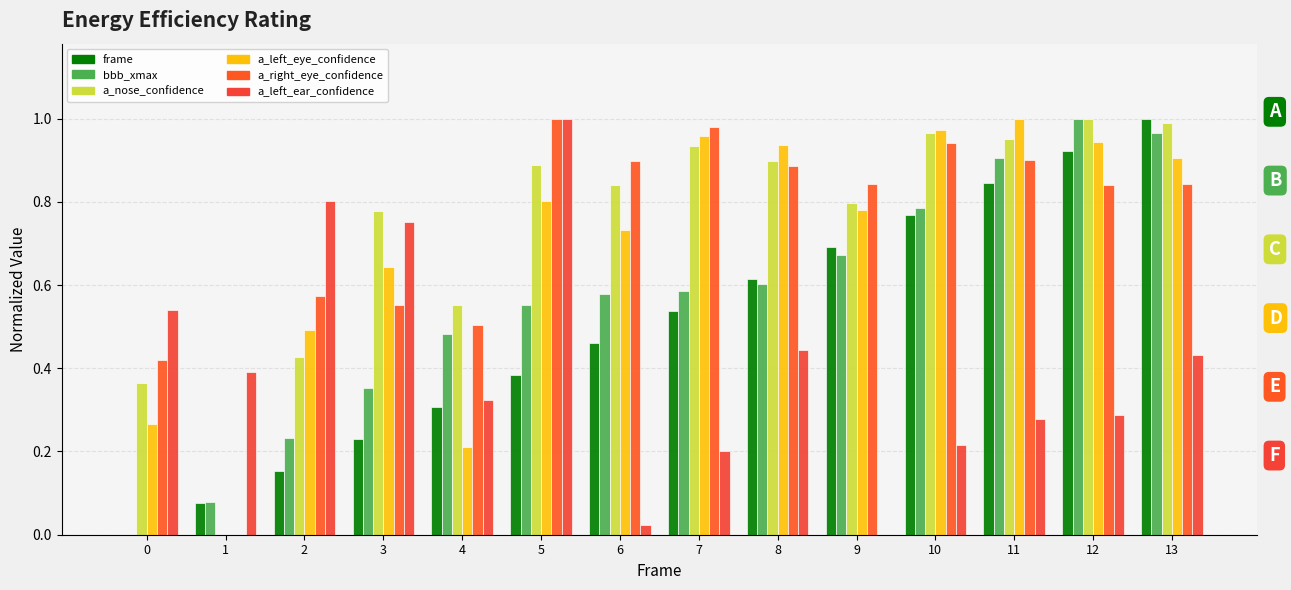

Count the number of categories in the chart.

14